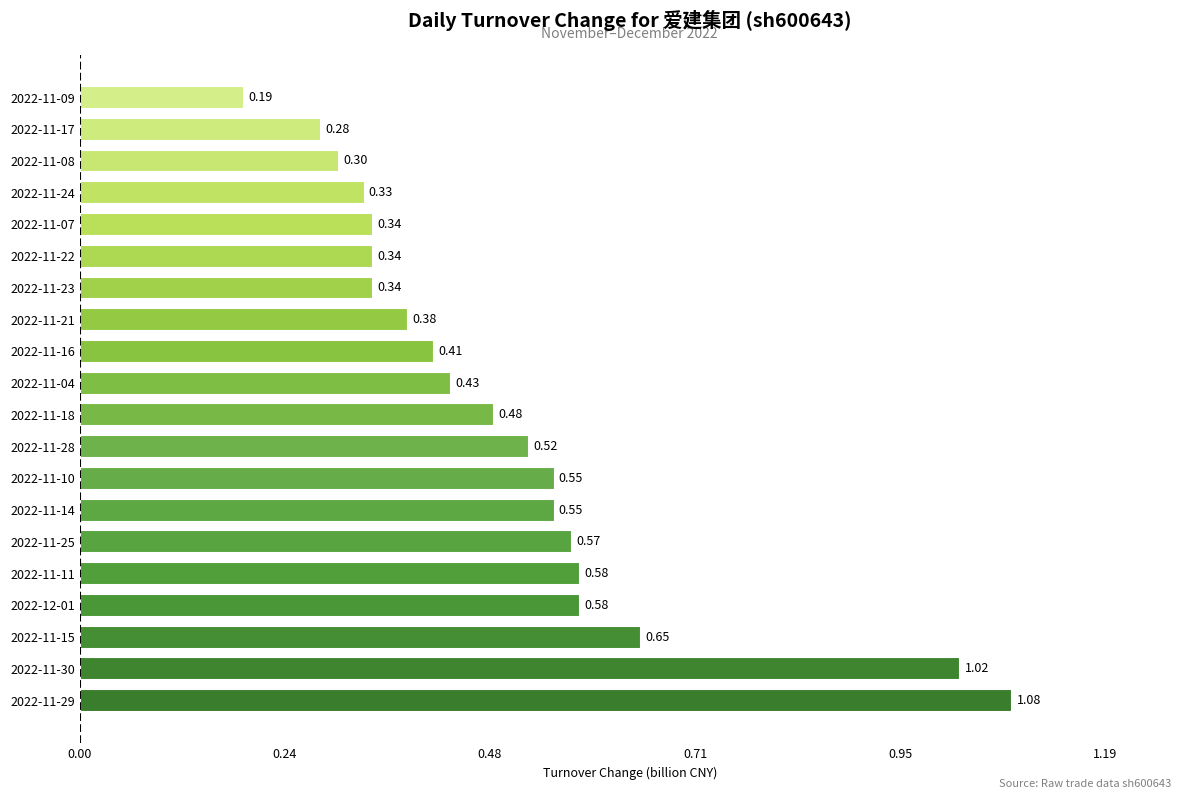

Between 2022-11-24 and 2022-11-25, which is larger?

2022-11-25